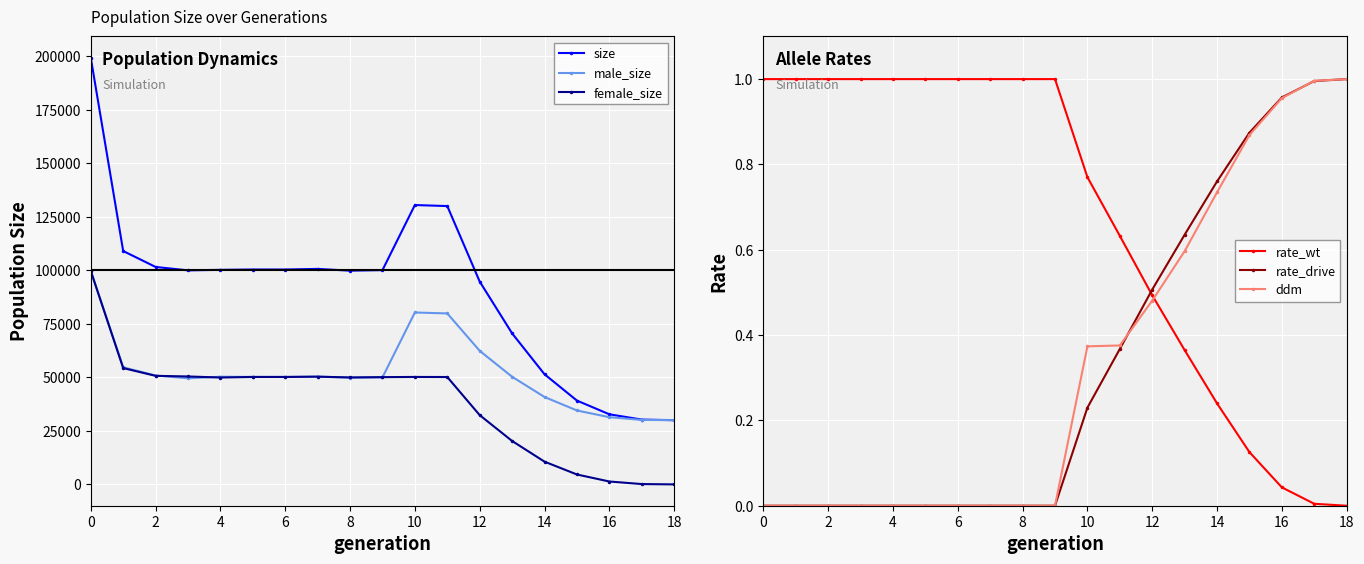

Which series has the largest total across all categories?

size